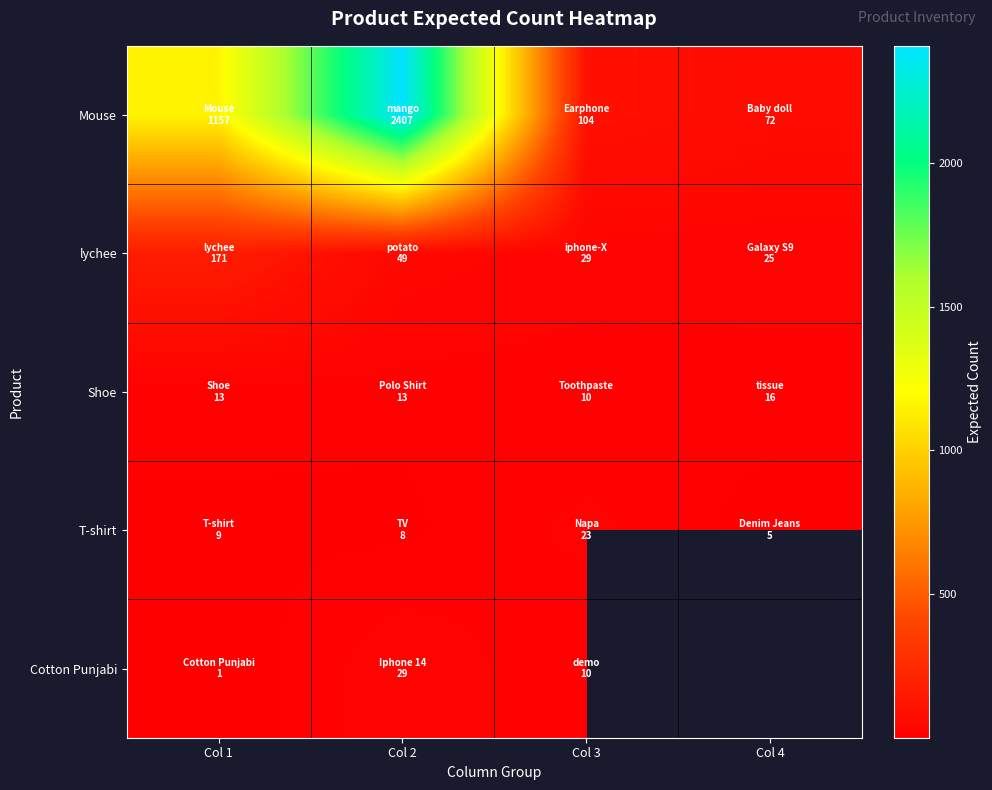

At Col 1, list the series in order from smallest to largest.

Cotton Punjabi, T-shirt, Shoe, lychee, Mouse